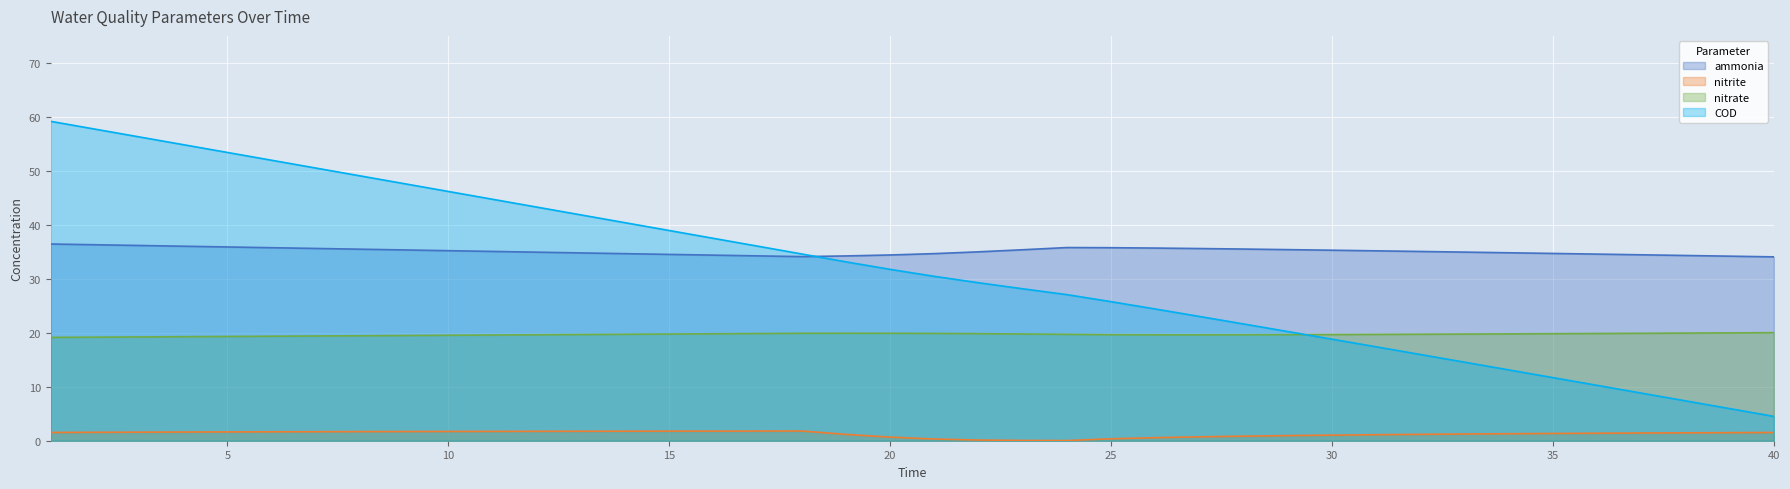

What is the lowest value of the nitrate series?

19.1